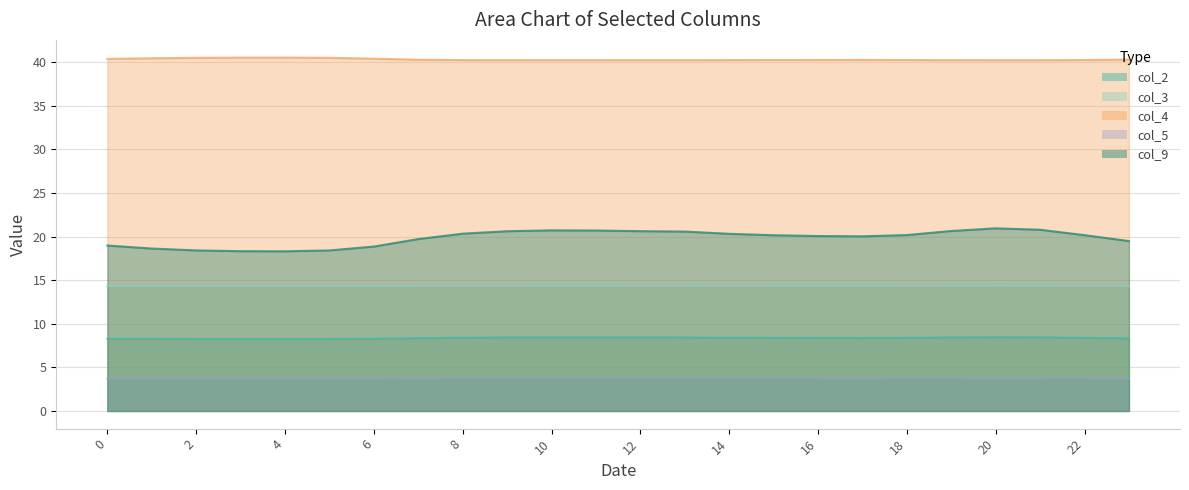

Where is the first local minimum for col_5?

10